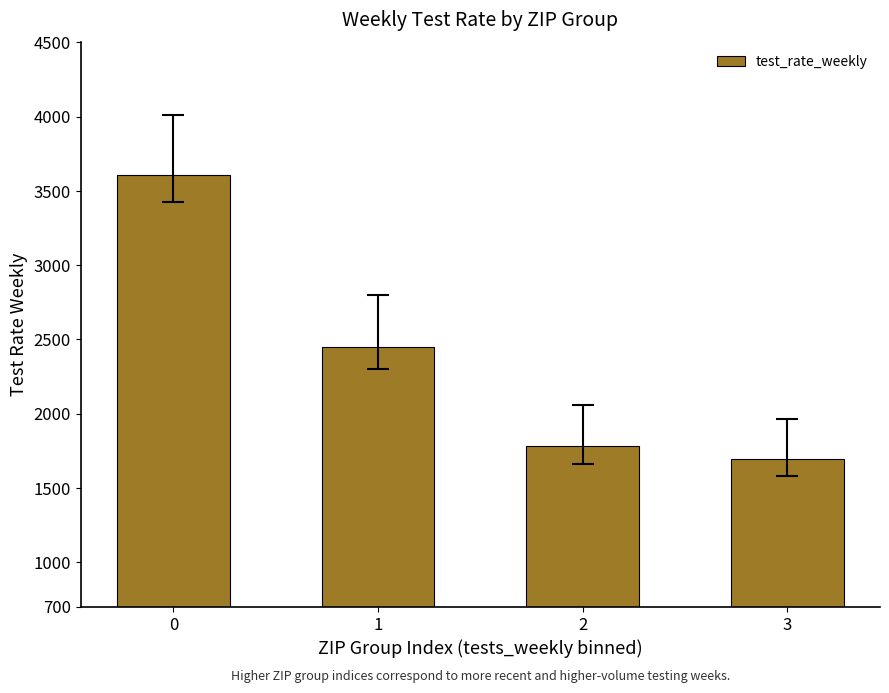

Is it true that the value at 0 is 5495.5?

False